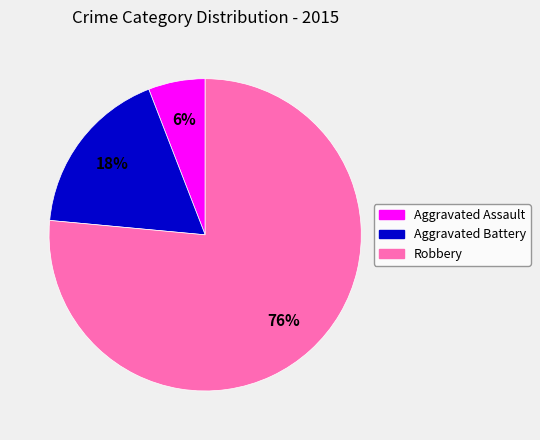

Which slice is the largest?

Robbery